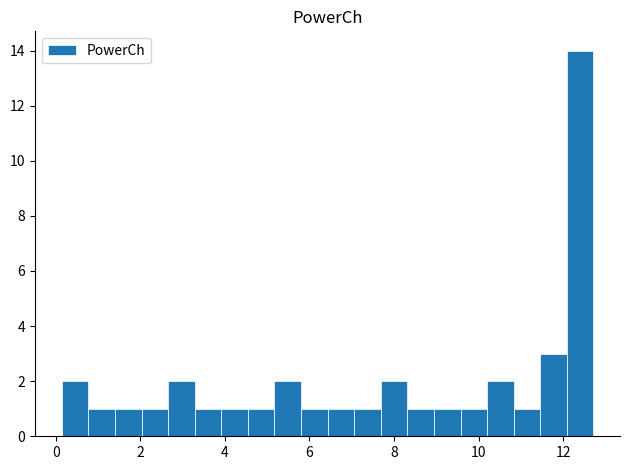

Read against the x-axis, roughly where is the centre of the tallest bar?

12.4